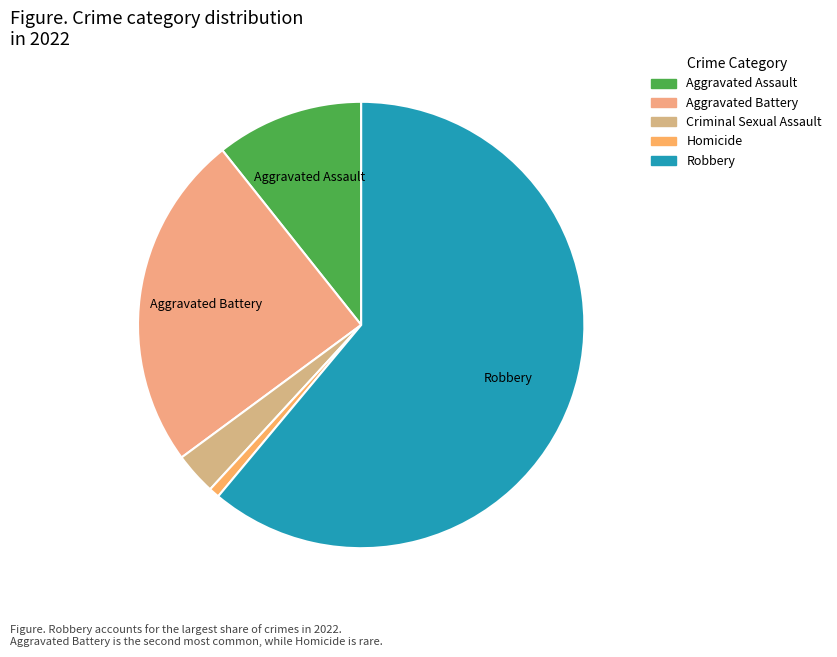

Rank the categories by value from lowest to highest.

Homicide, Criminal Sexual Assault, Aggravated Assault, Aggravated Battery, Robbery